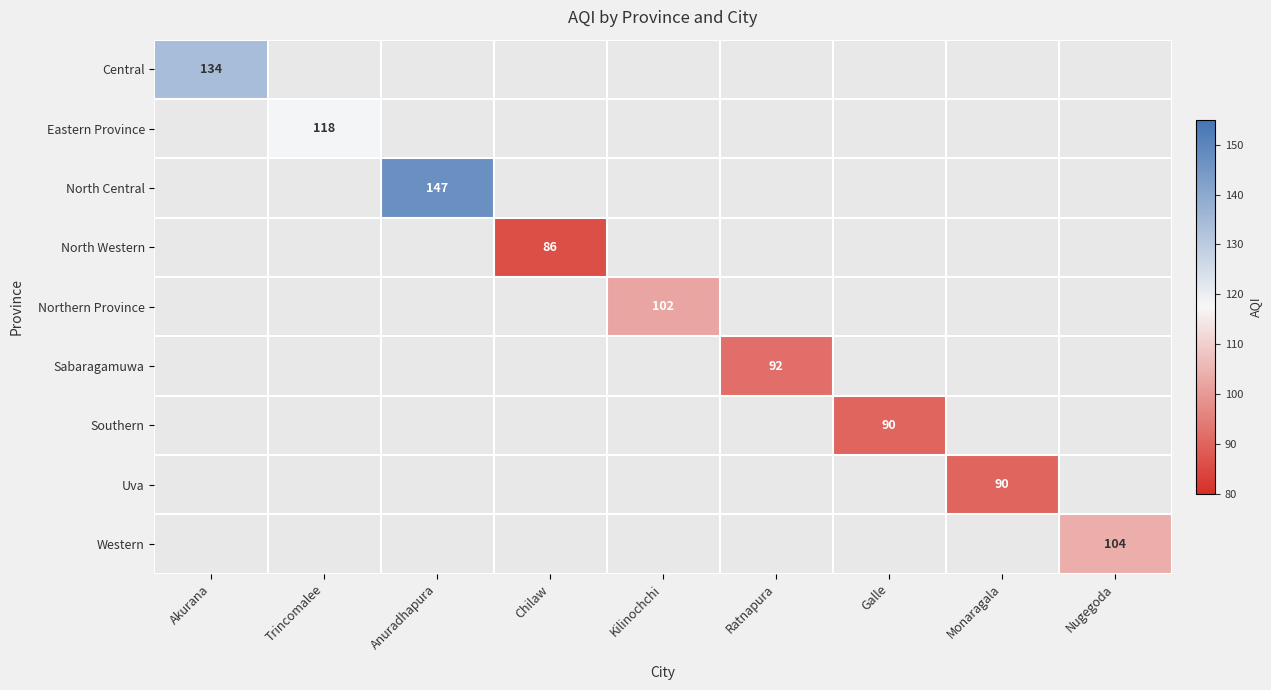

Which category has the lowest value across all series?

Chilaw